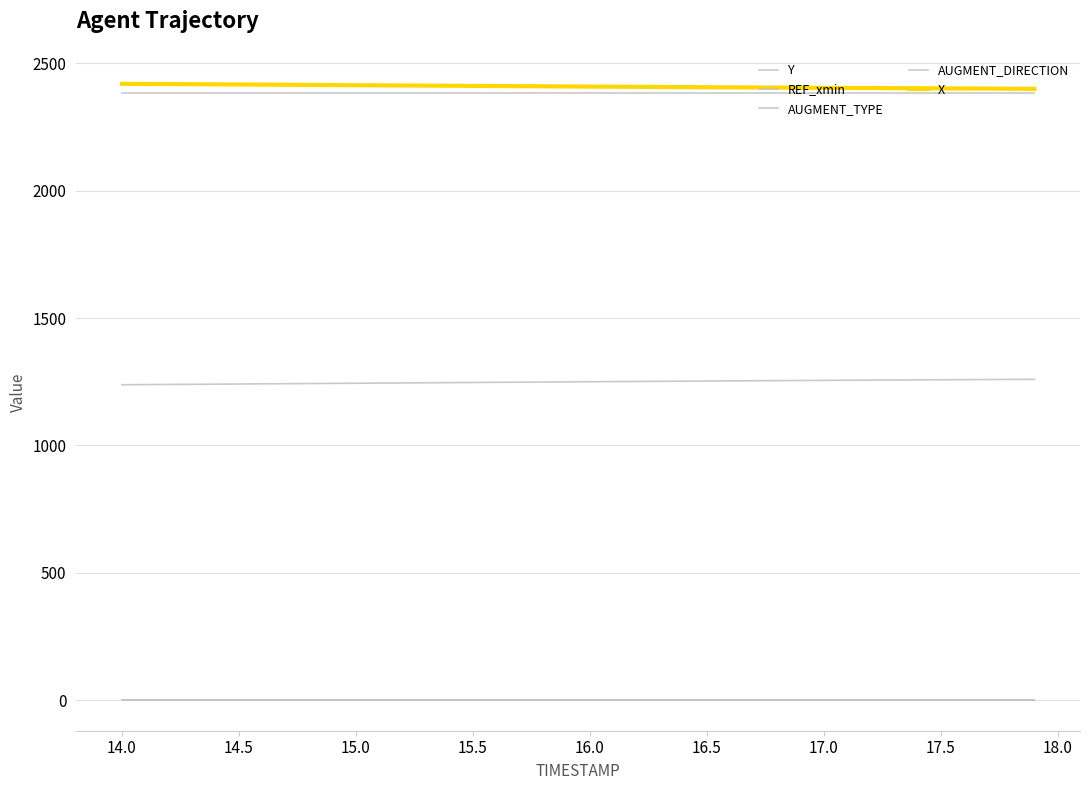

Does the chart have visible grid lines?

Yes